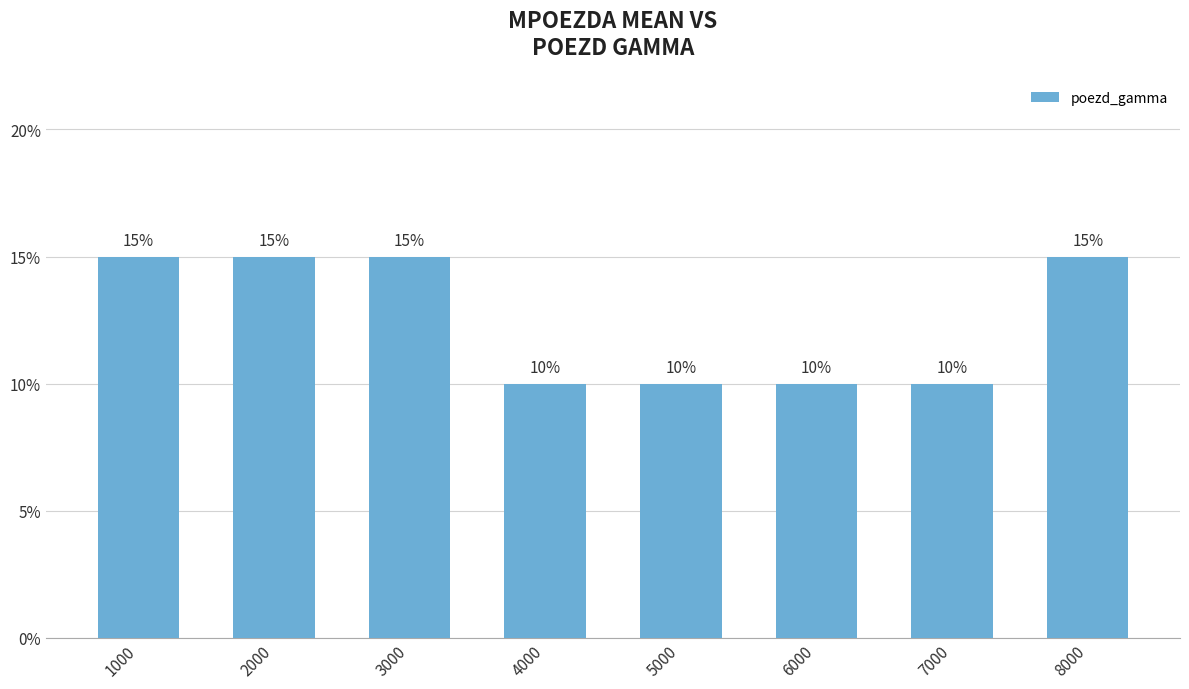

True or false: the data shows 0.1 at 7000.

True